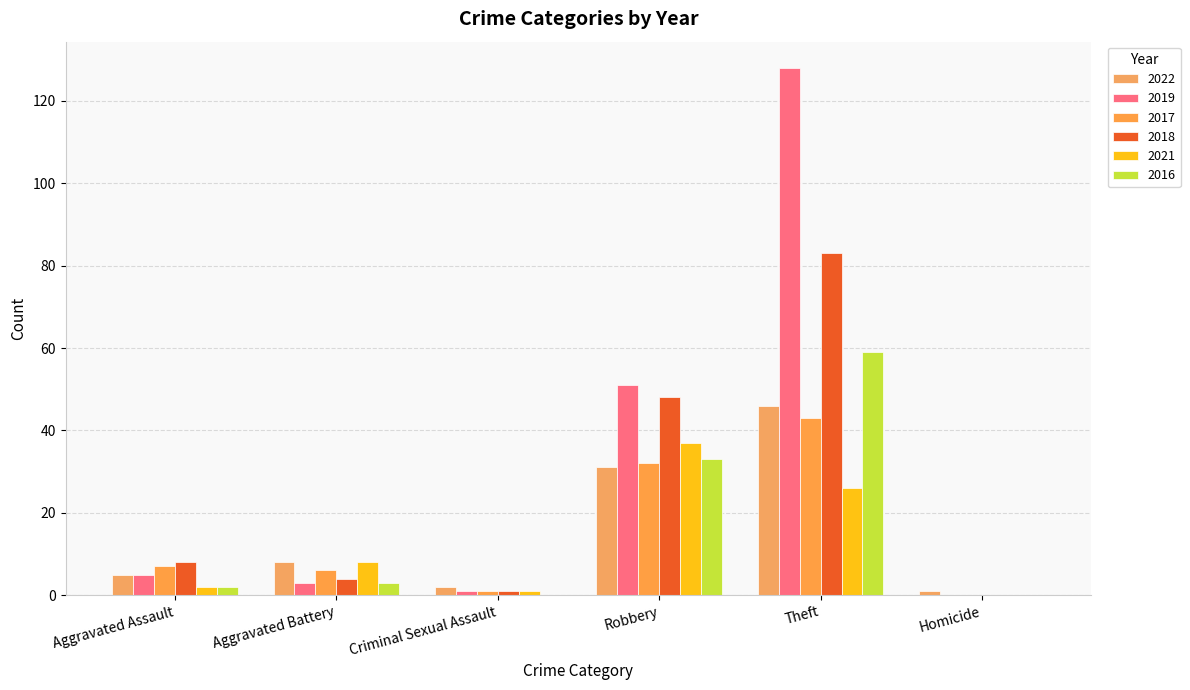

Reading left to right, what are all the values shown in this chart?

2022: 5	8	2	31	46	1
2019: 5	3	1	51	128	0
2017: 7	6	1	32	43	0
2018: 8	4	1	48	83	0
2021: 2	8	1	37	26	0
2016: 2	3	0	33	59	0